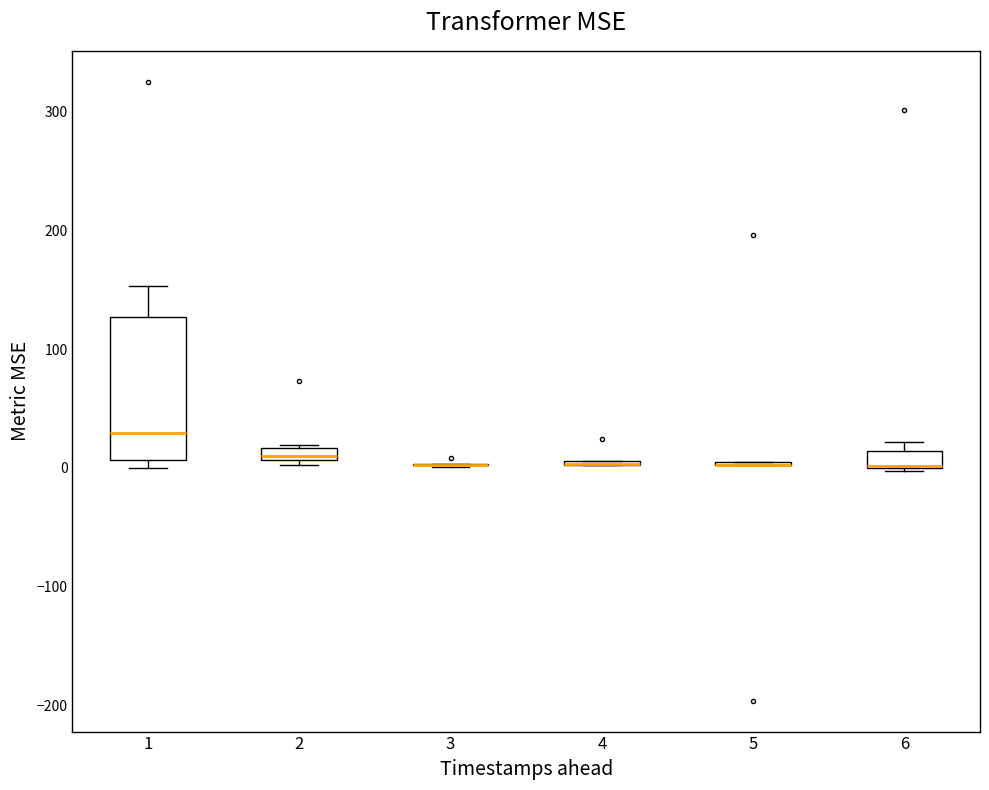

Comparing the boxes themselves (not the whiskers), which one is the tallest?

1